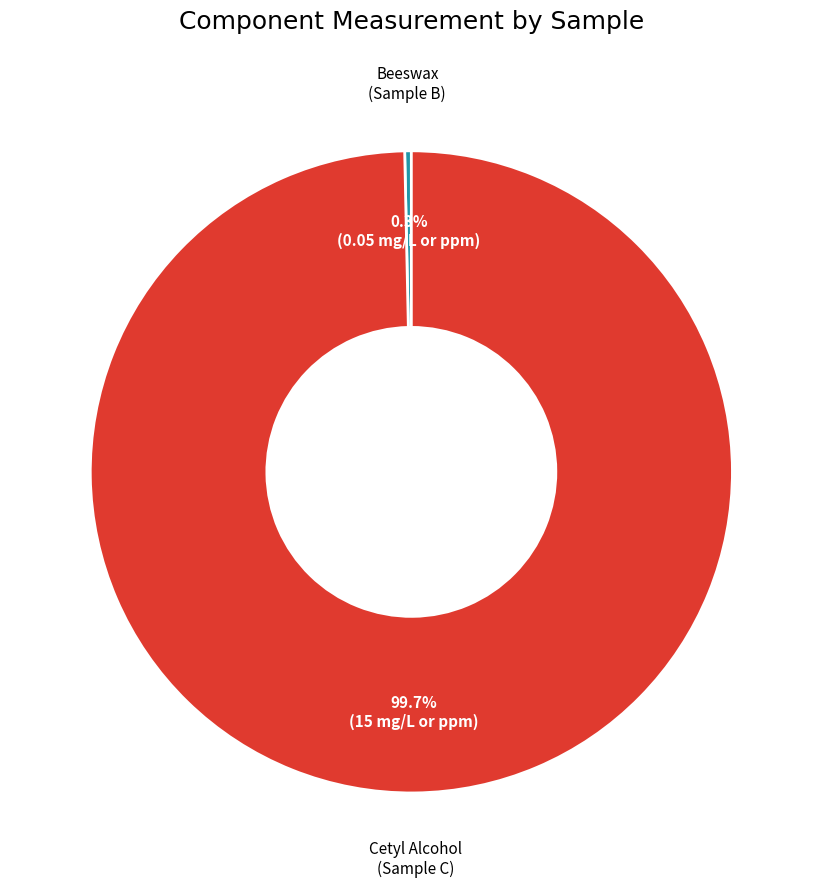

Does any single category account for the majority?

Yes